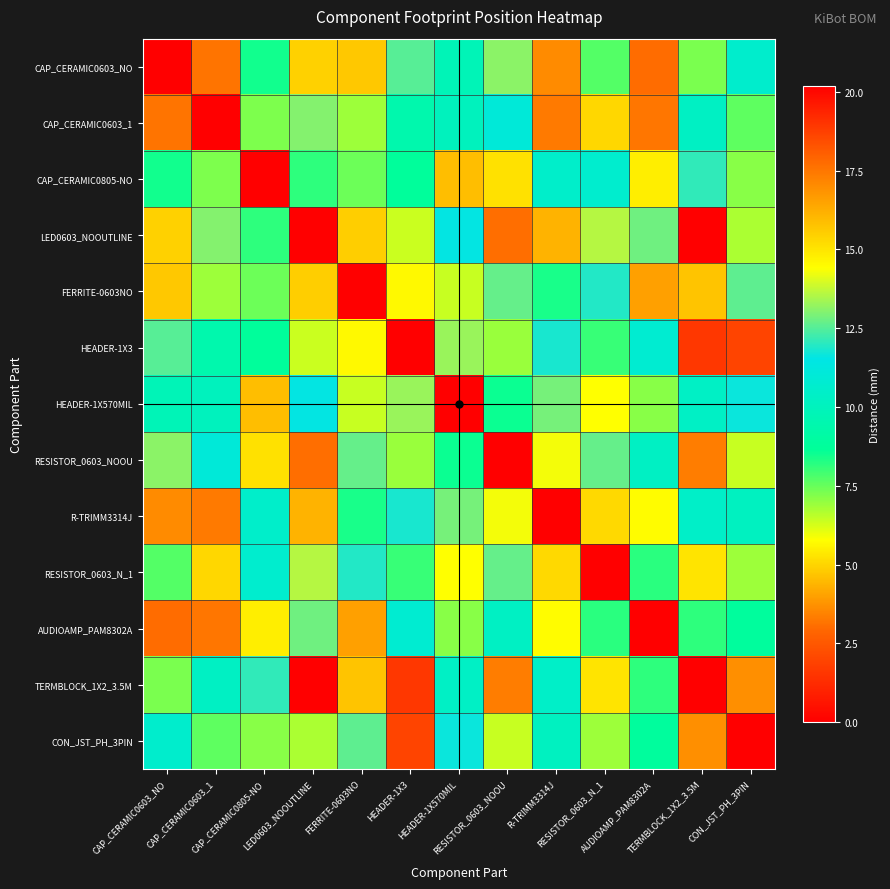

Reading right to left, transcribe all the data shown in this chart.

CAP_CERAMIC0603_NO: CON_JST_PH_3PIN=10.6	TERMBLOCK_1X2_3.5M=7.3	AUDIOAMP_PAM8302A=3.0	RESISTOR_0603_N_1=7.7	R-TRIMM3314J=3.6	RESISTOR_0603_NOOU=13.1	HEADER-1X570MIL=9.8	HEADER-1X3=12.5	FERRITE-0603NO=4.8	LED0603_NOOUTLINE=15.4	CAP_CERAMIC0805-NO=8.5	CAP_CERAMIC0603_1=3.2	CAP_CERAMIC0603_NO=0.0
CAP_CERAMIC0603_1: CON_JST_PH_3PIN=7.6	TERMBLOCK_1X2_3.5M=10.3	AUDIOAMP_PAM8302A=3.2	RESISTOR_0603_N_1=5.0	R-TRIMM3314J=3.3	RESISTOR_0603_NOOU=11.1	HEADER-1X570MIL=10.0	HEADER-1X3=9.4	FERRITE-0603NO=6.9	LED0603_NOOUTLINE=13.0	CAP_CERAMIC0805-NO=7.2	CAP_CERAMIC0603_1=0.0	CAP_CERAMIC0603_NO=3.2
CAP_CERAMIC0805-NO: CON_JST_PH_3PIN=7.1	TERMBLOCK_1X2_3.5M=12.1	AUDIOAMP_PAM8302A=5.5	RESISTOR_0603_N_1=10.7	R-TRIMM3314J=10.5	RESISTOR_0603_NOOU=5.2	HEADER-1X570MIL=4.5	HEADER-1X3=8.8	FERRITE-0603NO=7.5	LED0603_NOOUTLINE=8.1	CAP_CERAMIC0805-NO=0.0	CAP_CERAMIC0603_1=7.2	CAP_CERAMIC0603_NO=8.5
LED0603_NOOUTLINE: CON_JST_PH_3PIN=6.7	TERMBLOCK_1X2_3.5M=20.2	AUDIOAMP_PAM8302A=12.8	RESISTOR_0603_N_1=13.6	R-TRIMM3314J=16.1	RESISTOR_0603_NOOU=3.0	HEADER-1X570MIL=11.6	HEADER-1X3=6.4	FERRITE-0603NO=15.5	LED0603_NOOUTLINE=0.0	CAP_CERAMIC0805-NO=8.1	CAP_CERAMIC0603_1=13.0	CAP_CERAMIC0603_NO=15.4
FERRITE-0603NO: CON_JST_PH_3PIN=12.6	TERMBLOCK_1X2_3.5M=4.7	AUDIOAMP_PAM8302A=4.0	RESISTOR_0603_N_1=11.9	R-TRIMM3314J=8.4	RESISTOR_0603_NOOU=12.7	HEADER-1X570MIL=6.4	HEADER-1X3=14.5	FERRITE-0603NO=0.0	LED0603_NOOUTLINE=15.5	CAP_CERAMIC0805-NO=7.5	CAP_CERAMIC0603_1=6.9	CAP_CERAMIC0603_NO=4.8
HEADER-1X3: CON_JST_PH_3PIN=2.0	TERMBLOCK_1X2_3.5M=18.9	AUDIOAMP_PAM8302A=10.8	RESISTOR_0603_N_1=8.0	R-TRIMM3314J=11.8	RESISTOR_0603_NOOU=6.9	HEADER-1X570MIL=13.3	HEADER-1X3=0.0	FERRITE-0603NO=14.5	LED0603_NOOUTLINE=6.4	CAP_CERAMIC0805-NO=8.8	CAP_CERAMIC0603_1=9.4	CAP_CERAMIC0603_NO=12.5
HEADER-1X570MIL: CON_JST_PH_3PIN=11.7	TERMBLOCK_1X2_3.5M=10.3	AUDIOAMP_PAM8302A=7.1	RESISTOR_0603_N_1=14.4	R-TRIMM3314J=12.9	RESISTOR_0603_NOOU=8.5	HEADER-1X570MIL=0.0	HEADER-1X3=13.3	FERRITE-0603NO=6.4	LED0603_NOOUTLINE=11.6	CAP_CERAMIC0805-NO=4.5	CAP_CERAMIC0603_1=10.0	CAP_CERAMIC0603_NO=9.8
RESISTOR_0603_NOOU: CON_JST_PH_3PIN=6.4	TERMBLOCK_1X2_3.5M=17.3	AUDIOAMP_PAM8302A=10.3	RESISTOR_0603_N_1=12.7	R-TRIMM3314J=14.3	RESISTOR_0603_NOOU=0.0	HEADER-1X570MIL=8.5	HEADER-1X3=6.9	FERRITE-0603NO=12.7	LED0603_NOOUTLINE=3.0	CAP_CERAMIC0805-NO=5.2	CAP_CERAMIC0603_1=11.1	CAP_CERAMIC0603_NO=13.1
R-TRIMM3314J: CON_JST_PH_3PIN=10.2	TERMBLOCK_1X2_3.5M=10.4	AUDIOAMP_PAM8302A=5.7	RESISTOR_0603_N_1=5.1	R-TRIMM3314J=0.0	RESISTOR_0603_NOOU=14.3	HEADER-1X570MIL=12.9	HEADER-1X3=11.8	FERRITE-0603NO=8.4	LED0603_NOOUTLINE=16.1	CAP_CERAMIC0805-NO=10.5	CAP_CERAMIC0603_1=3.3	CAP_CERAMIC0603_NO=3.6
RESISTOR_0603_N_1: CON_JST_PH_3PIN=6.9	TERMBLOCK_1X2_3.5M=15.0	AUDIOAMP_PAM8302A=8.2	RESISTOR_0603_N_1=0.0	R-TRIMM3314J=5.1	RESISTOR_0603_NOOU=12.7	HEADER-1X570MIL=14.4	HEADER-1X3=8.0	FERRITE-0603NO=11.9	LED0603_NOOUTLINE=13.6	CAP_CERAMIC0805-NO=10.7	CAP_CERAMIC0603_1=5.0	CAP_CERAMIC0603_NO=7.7
AUDIOAMP_PAM8302A: CON_JST_PH_3PIN=8.8	TERMBLOCK_1X2_3.5M=8.1	AUDIOAMP_PAM8302A=0.0	RESISTOR_0603_N_1=8.2	R-TRIMM3314J=5.7	RESISTOR_0603_NOOU=10.3	HEADER-1X570MIL=7.1	HEADER-1X3=10.8	FERRITE-0603NO=4.0	LED0603_NOOUTLINE=12.8	CAP_CERAMIC0805-NO=5.5	CAP_CERAMIC0603_1=3.2	CAP_CERAMIC0603_NO=3.0
TERMBLOCK_1X2_3.5M: CON_JST_PH_3PIN=17.0	TERMBLOCK_1X2_3.5M=0.0	AUDIOAMP_PAM8302A=8.1	RESISTOR_0603_N_1=15.0	R-TRIMM3314J=10.4	RESISTOR_0603_NOOU=17.3	HEADER-1X570MIL=10.3	HEADER-1X3=18.9	FERRITE-0603NO=4.7	LED0603_NOOUTLINE=20.2	CAP_CERAMIC0805-NO=12.1	CAP_CERAMIC0603_1=10.3	CAP_CERAMIC0603_NO=7.3
CON_JST_PH_3PIN: CON_JST_PH_3PIN=0.0	TERMBLOCK_1X2_3.5M=17.0	AUDIOAMP_PAM8302A=8.8	RESISTOR_0603_N_1=6.9	R-TRIMM3314J=10.2	RESISTOR_0603_NOOU=6.4	HEADER-1X570MIL=11.7	HEADER-1X3=2.0	FERRITE-0603NO=12.6	LED0603_NOOUTLINE=6.7	CAP_CERAMIC0805-NO=7.1	CAP_CERAMIC0603_1=7.6	CAP_CERAMIC0603_NO=10.6